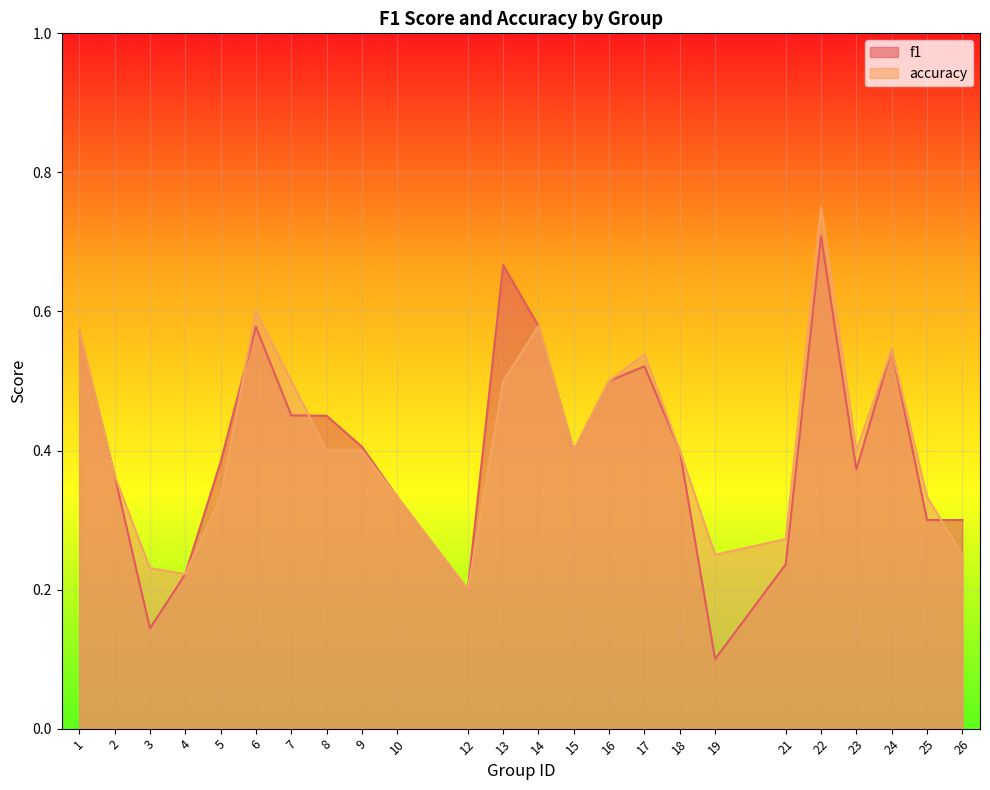

What is the approximate value of accuracy at 8?

0.4